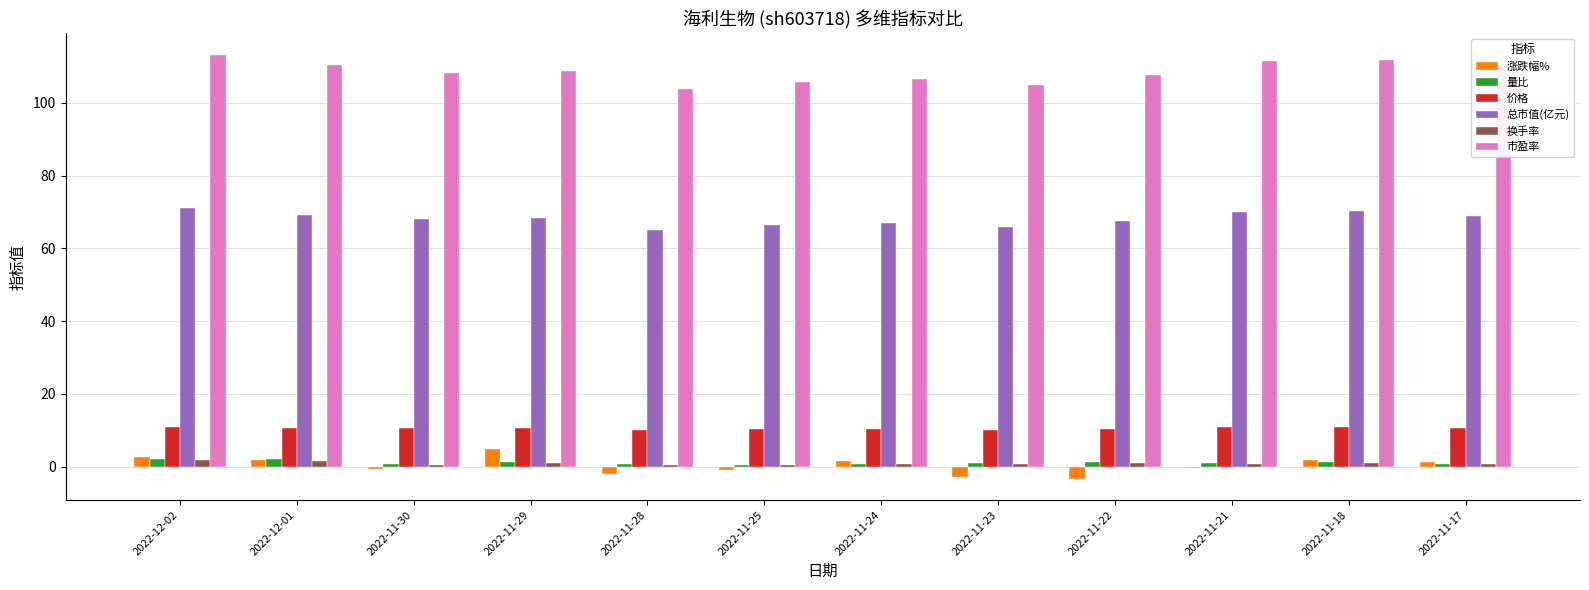

What is the maximum value for 价格?

11.0